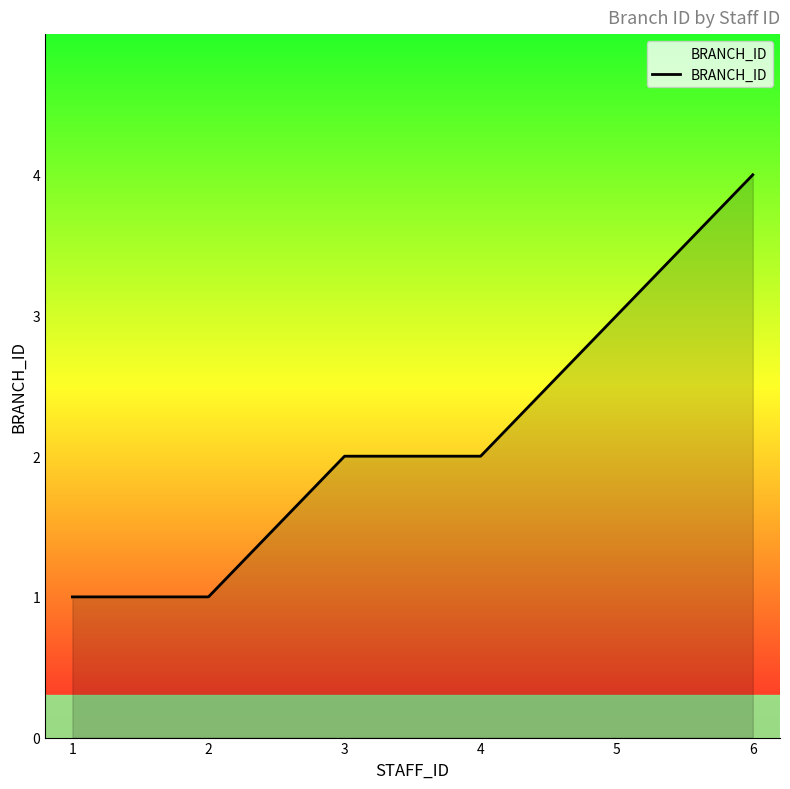

True or false: the data has more than 1 interior local peaks.

False